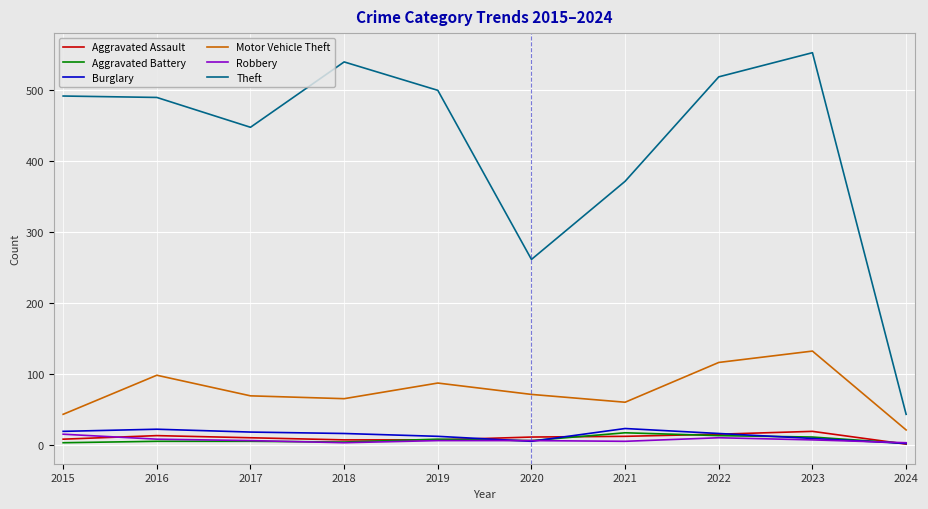

What is the sum of the Aggravated Battery values at 2015 and 2018?

7